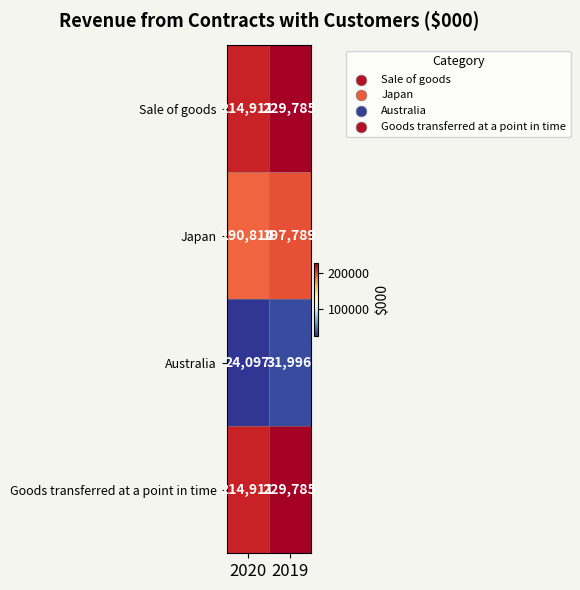

What is the difference between the highest and lowest values at 2019?

197789